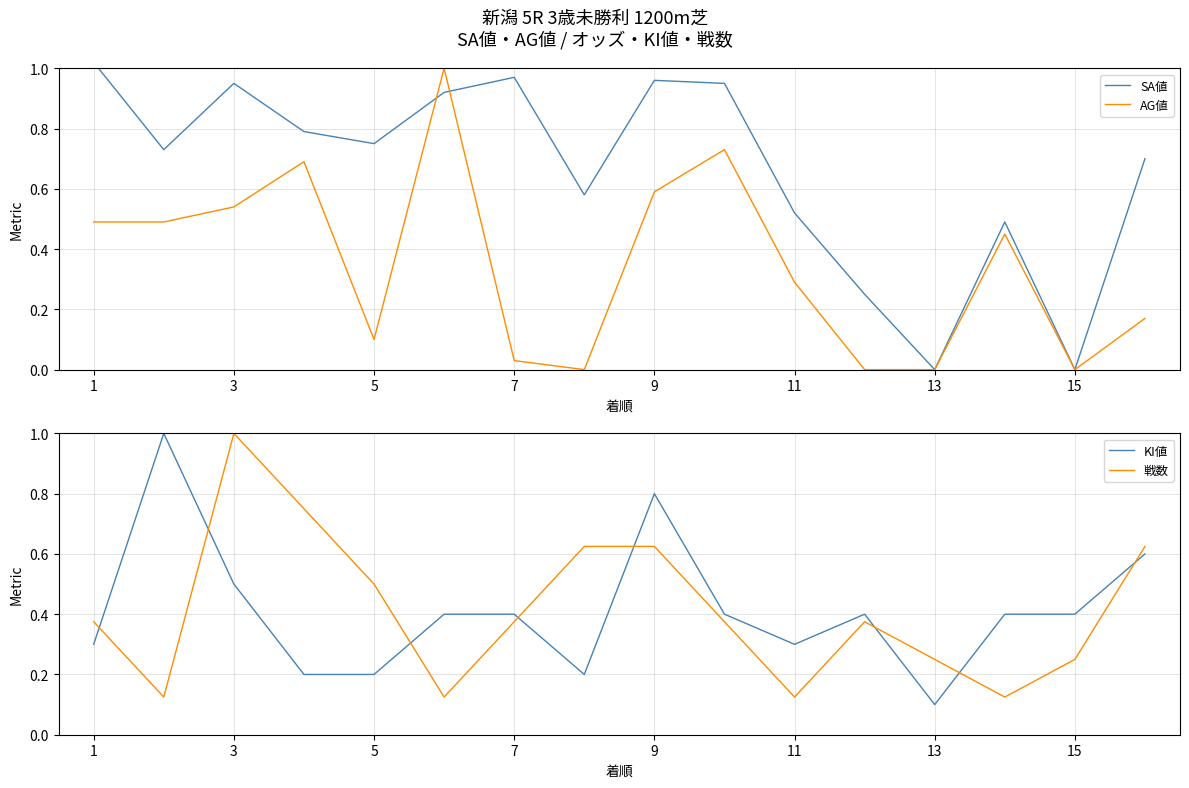

At how many categories does at least one series exceed 0?

16